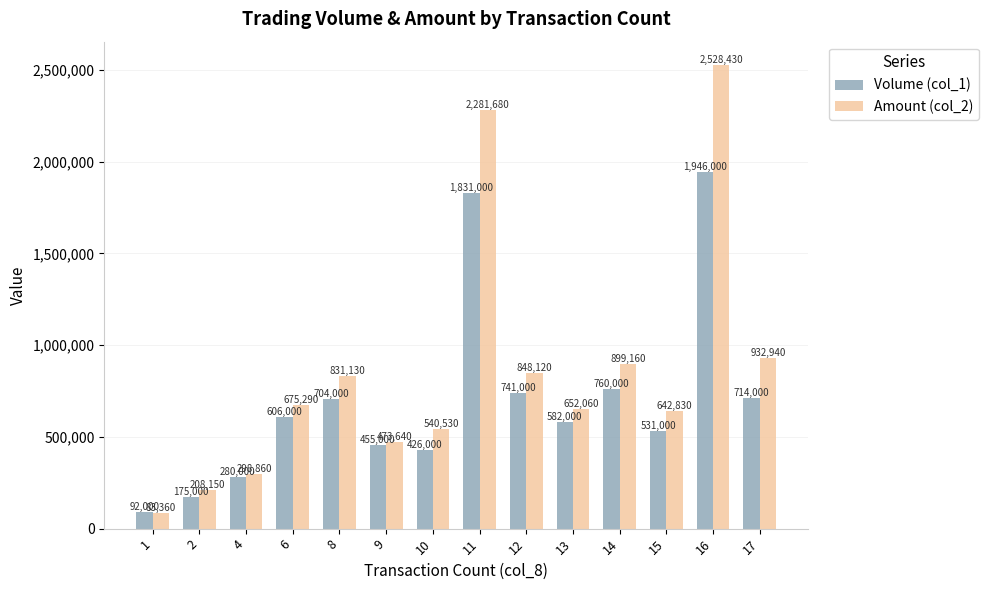

What is the minimum value for Volume (col_1)?

92000